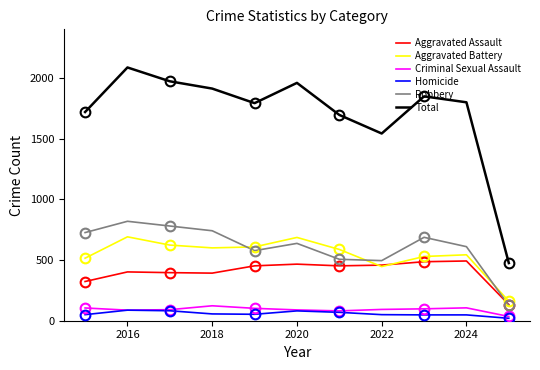

The value of Aggravated Assault at 2018 is 392. True or false?

True